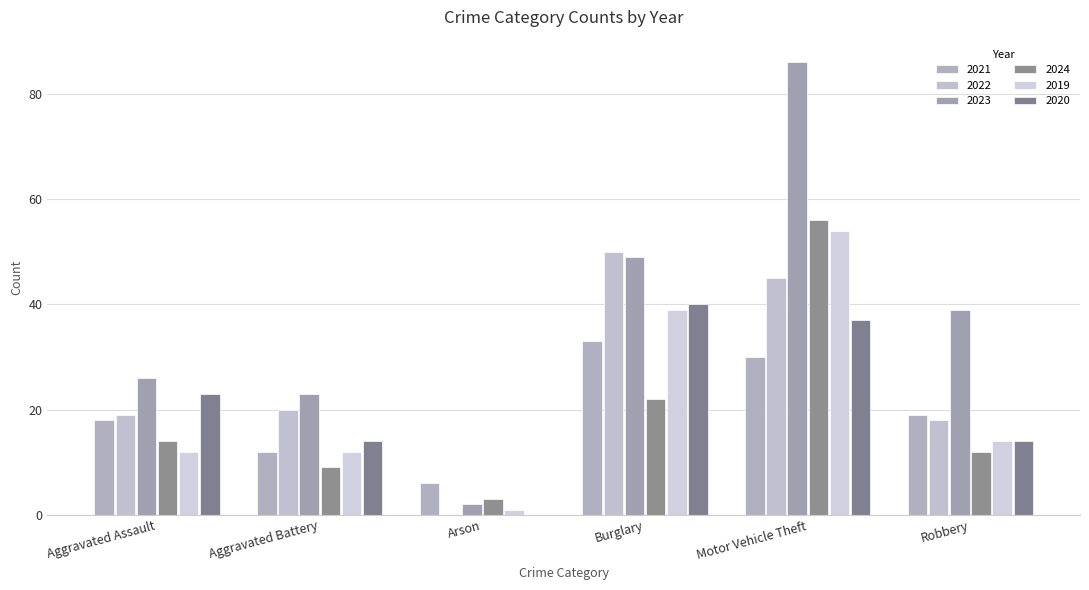

Read the 2021 value at Arson.

6